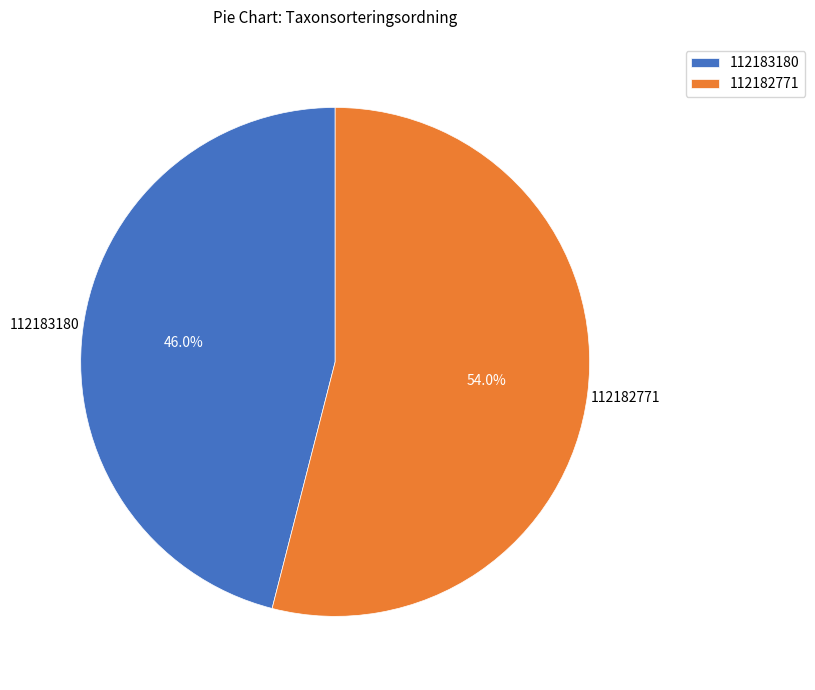

What is the majority slice?

112182771